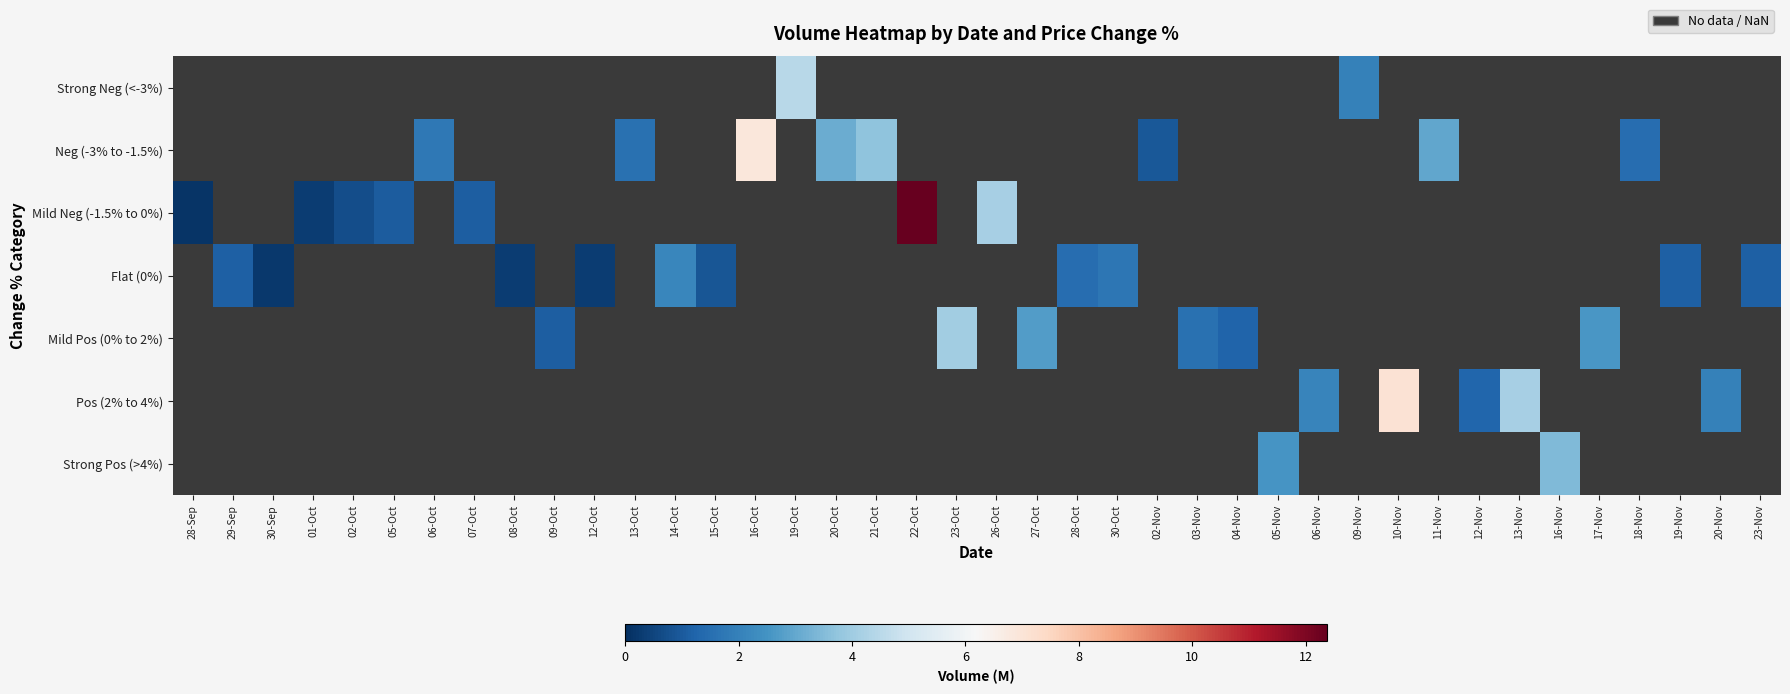

What is the maximum value shown in the chart?

12.4